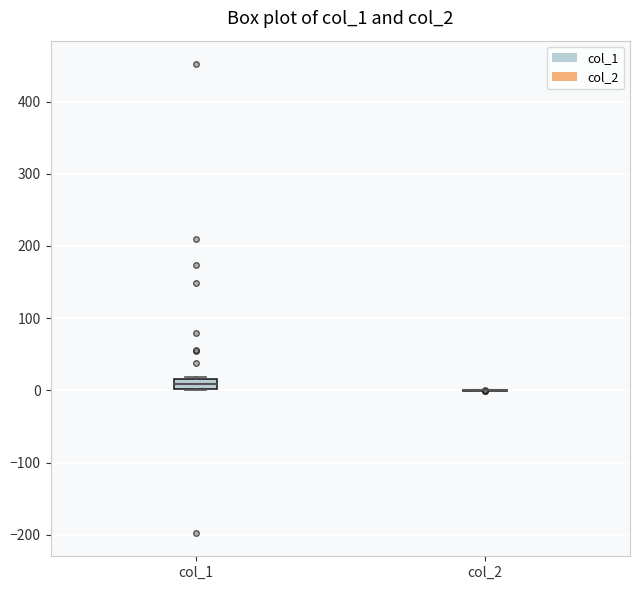

Where does the median line of the box for col_1 sit on the y-axis? The values are not printed on the chart, so give them approximately, as read against the axis.

10